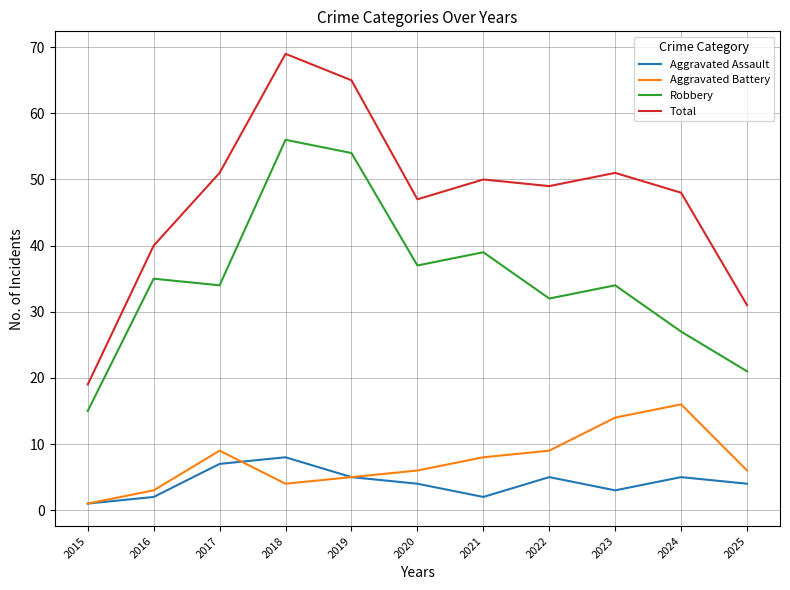

Read the Aggravated Assault value at 2015.

1